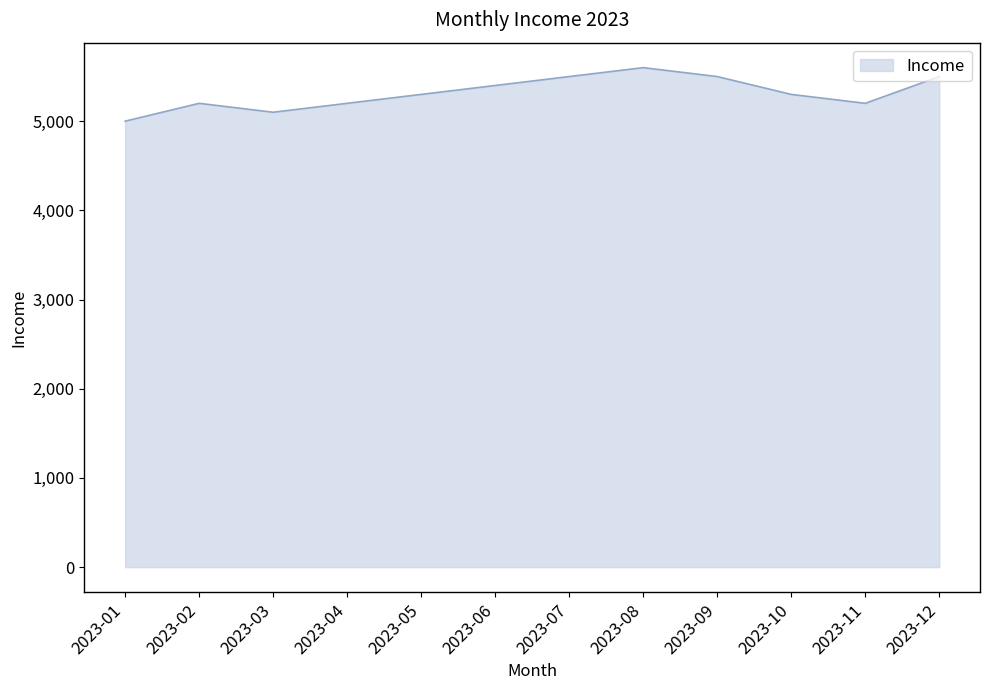

What is the sum of the values at 2023-05 and 2023-07?

10800